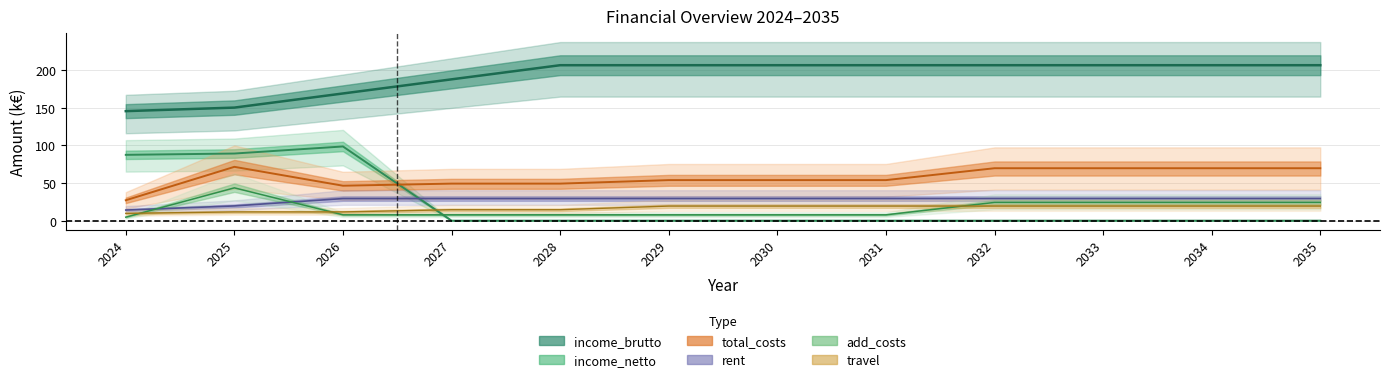

Which has a higher value, 2029 or 2027?

2029